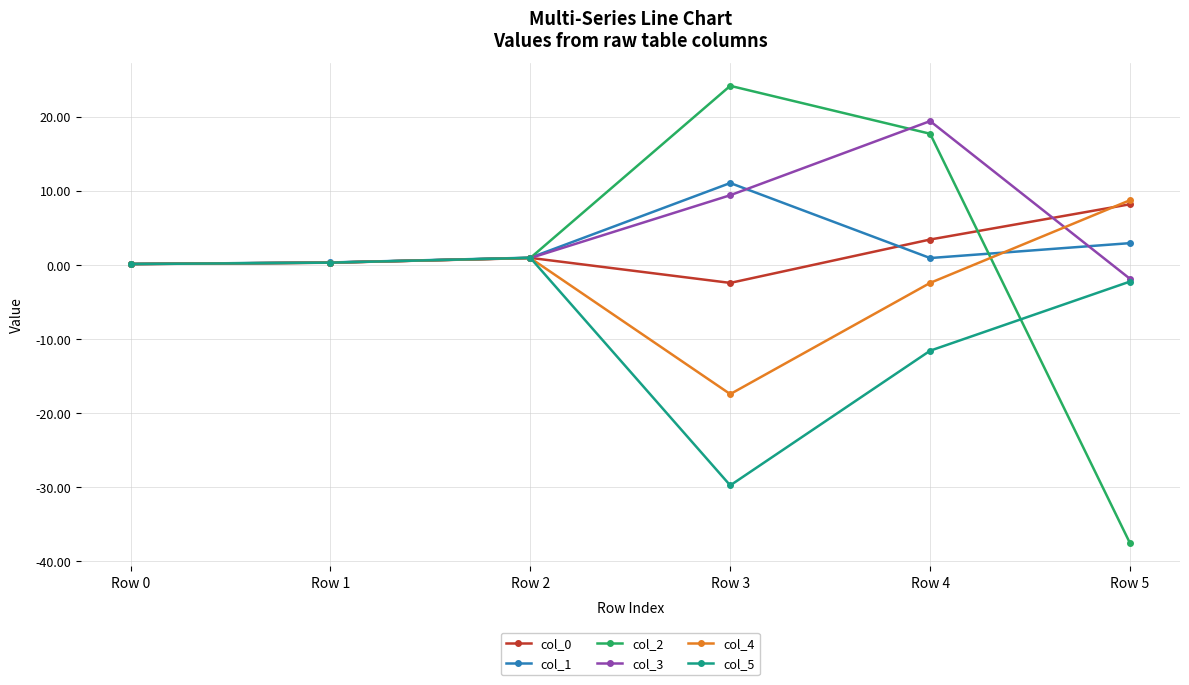

At which category does the chart reach its minimum across all series?

Row 5